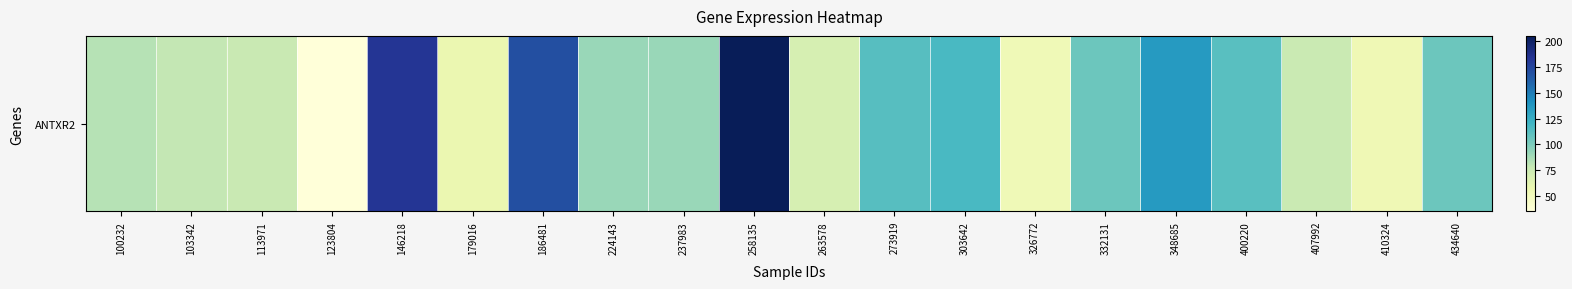

What is the sum of all values?

2013.3